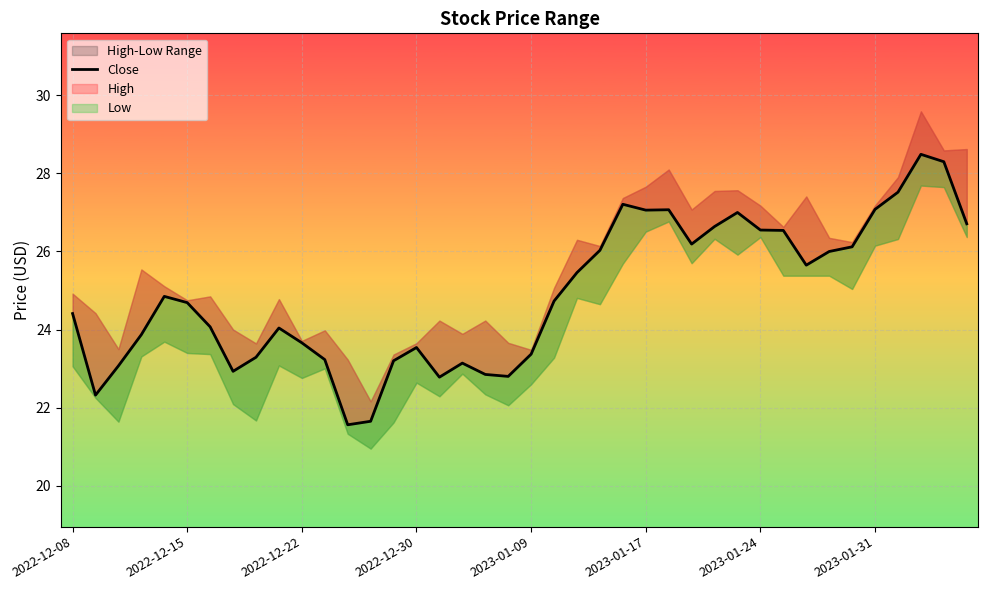

How many lines are shown in the chart?

1